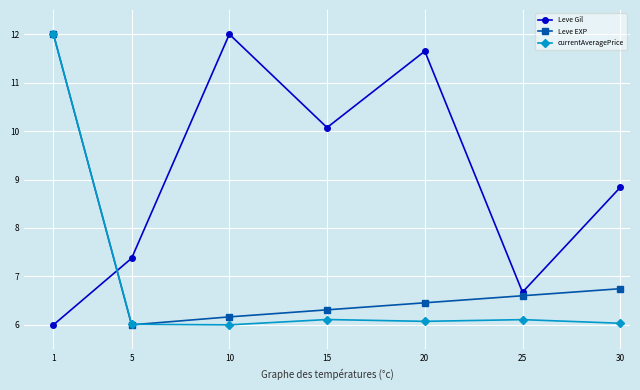

The value of currentAveragePrice at 25 is 8.0. True or false?

False